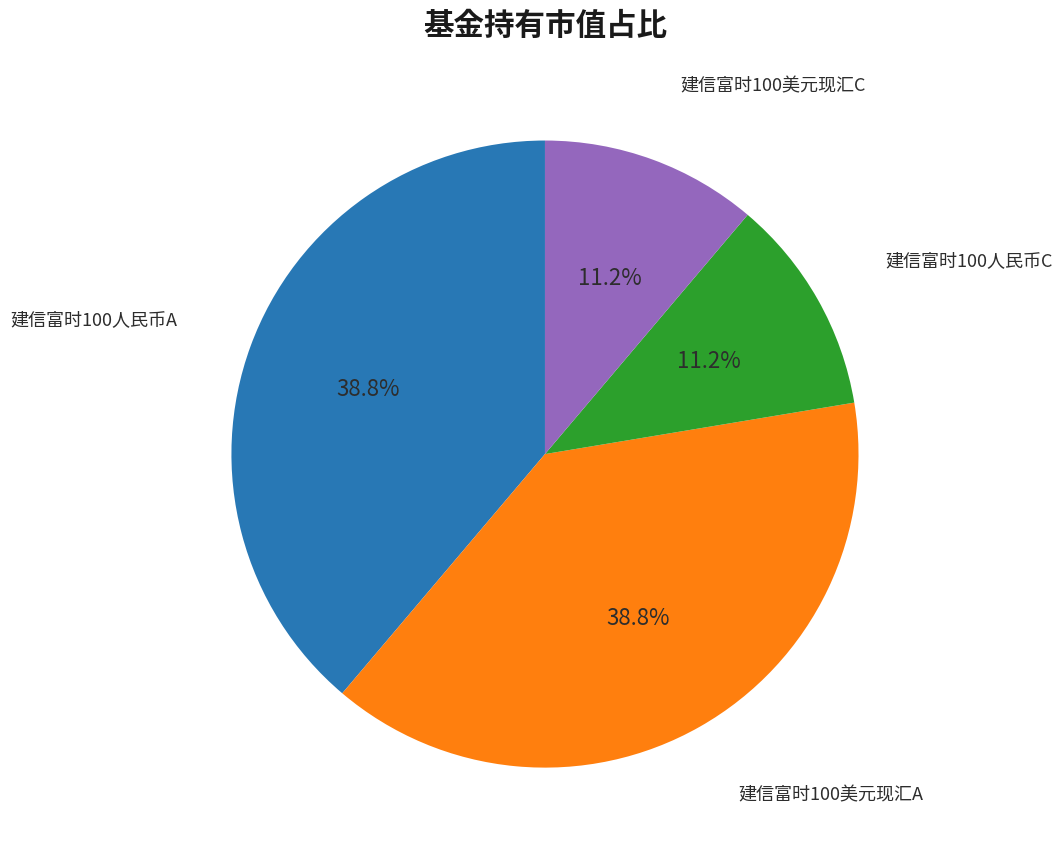

Is the sum of 建信富时100人民币C and 建信富时100美元现汇C greater than half?

No